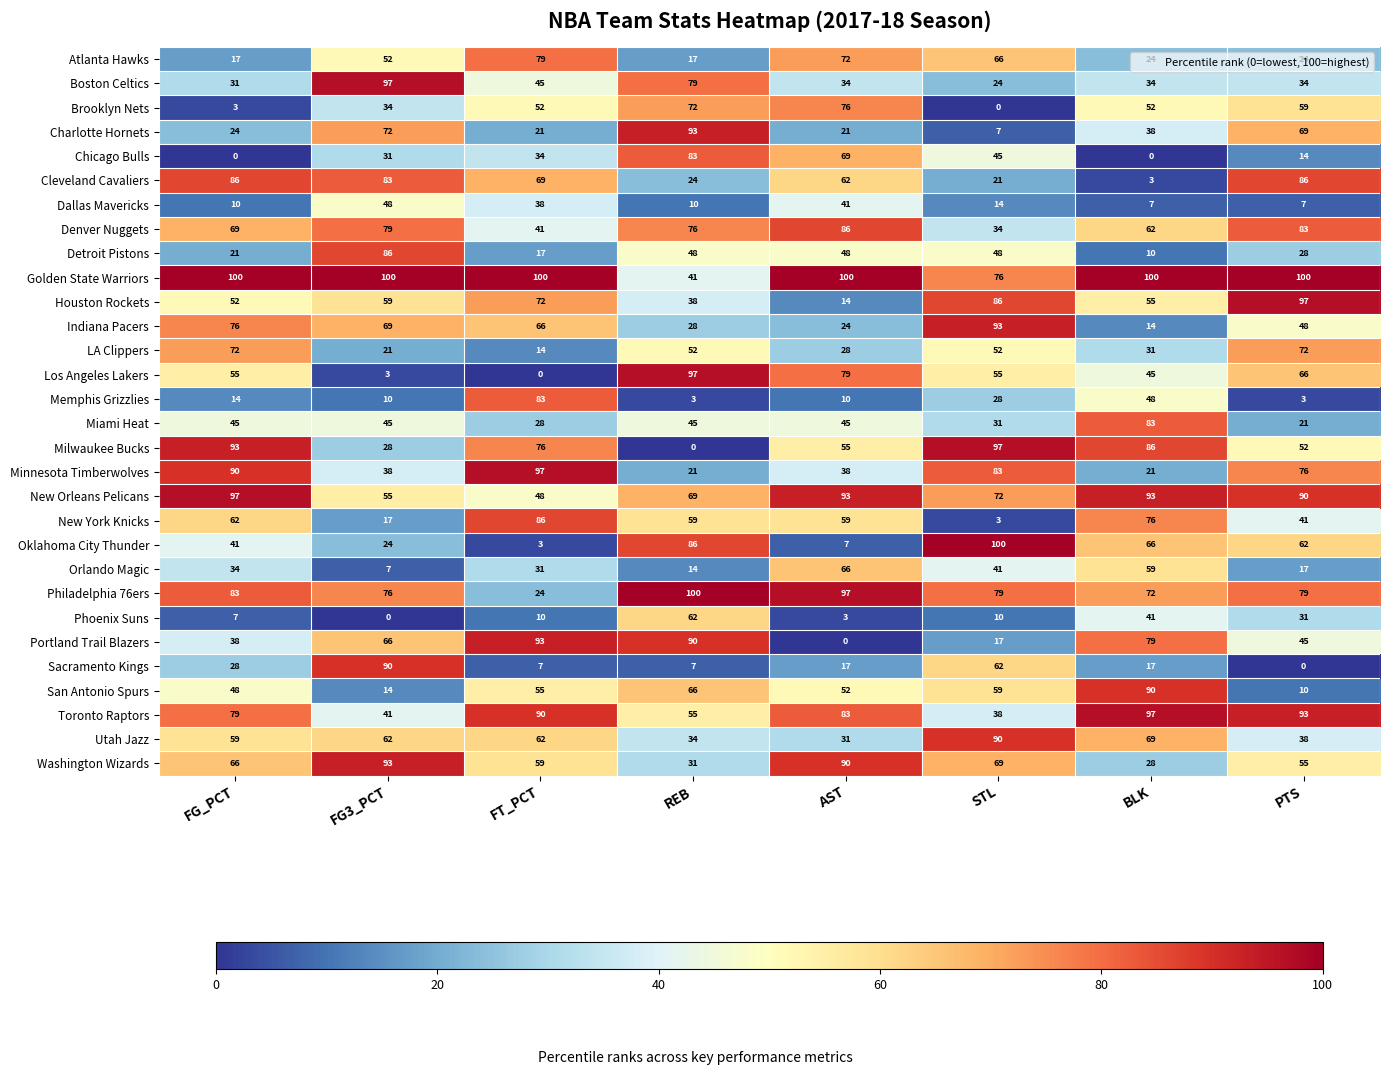

What is the difference between the highest and lowest values at BLK?

100